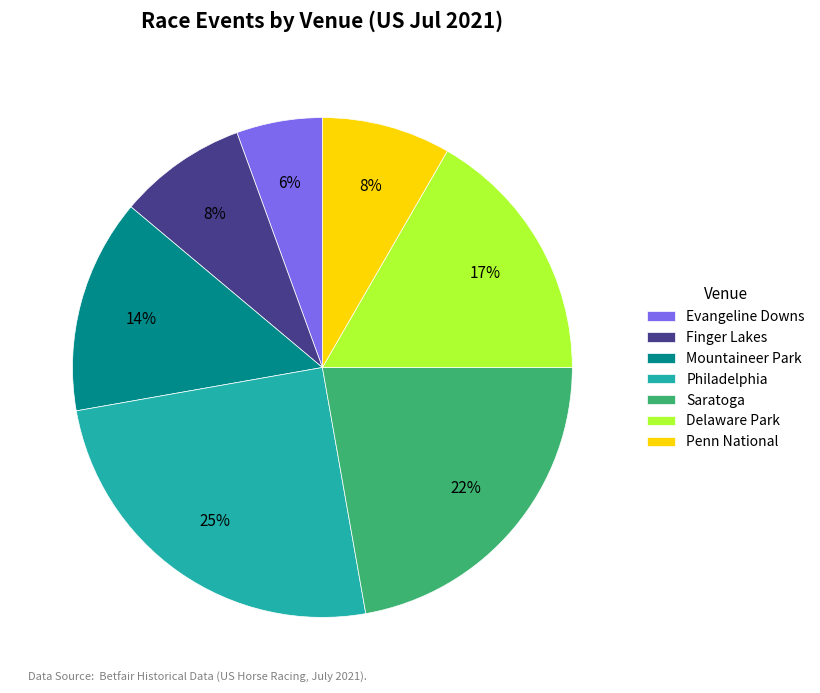

Do Mountaineer Park and Delaware Park together represent more than half of the pie?

No